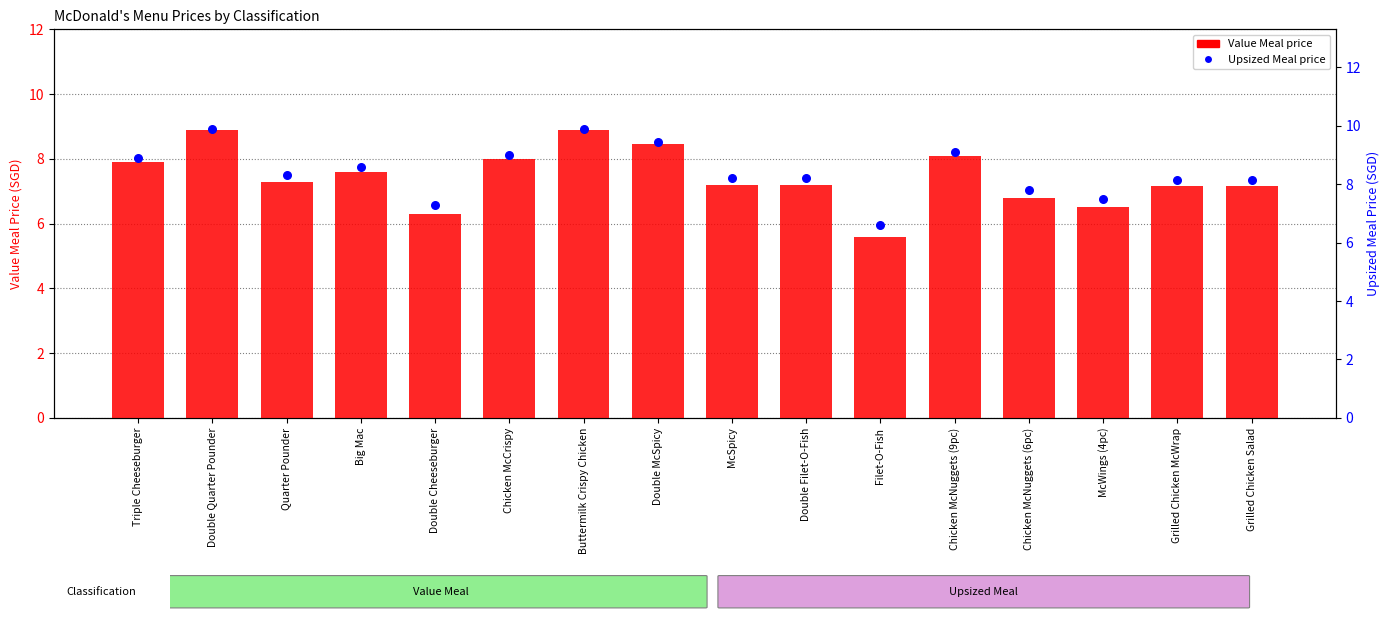

What is the total value across all series at Double Quarter Pounder?

18.8